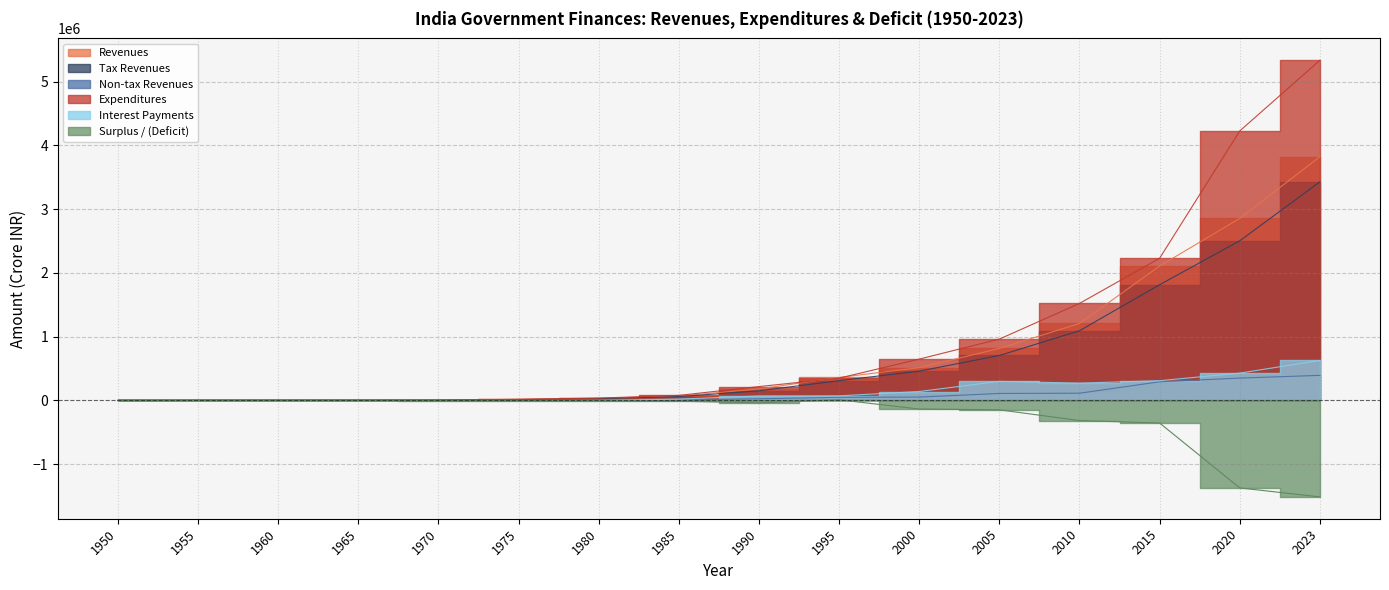

Which category has the lowest value across all series?

2023